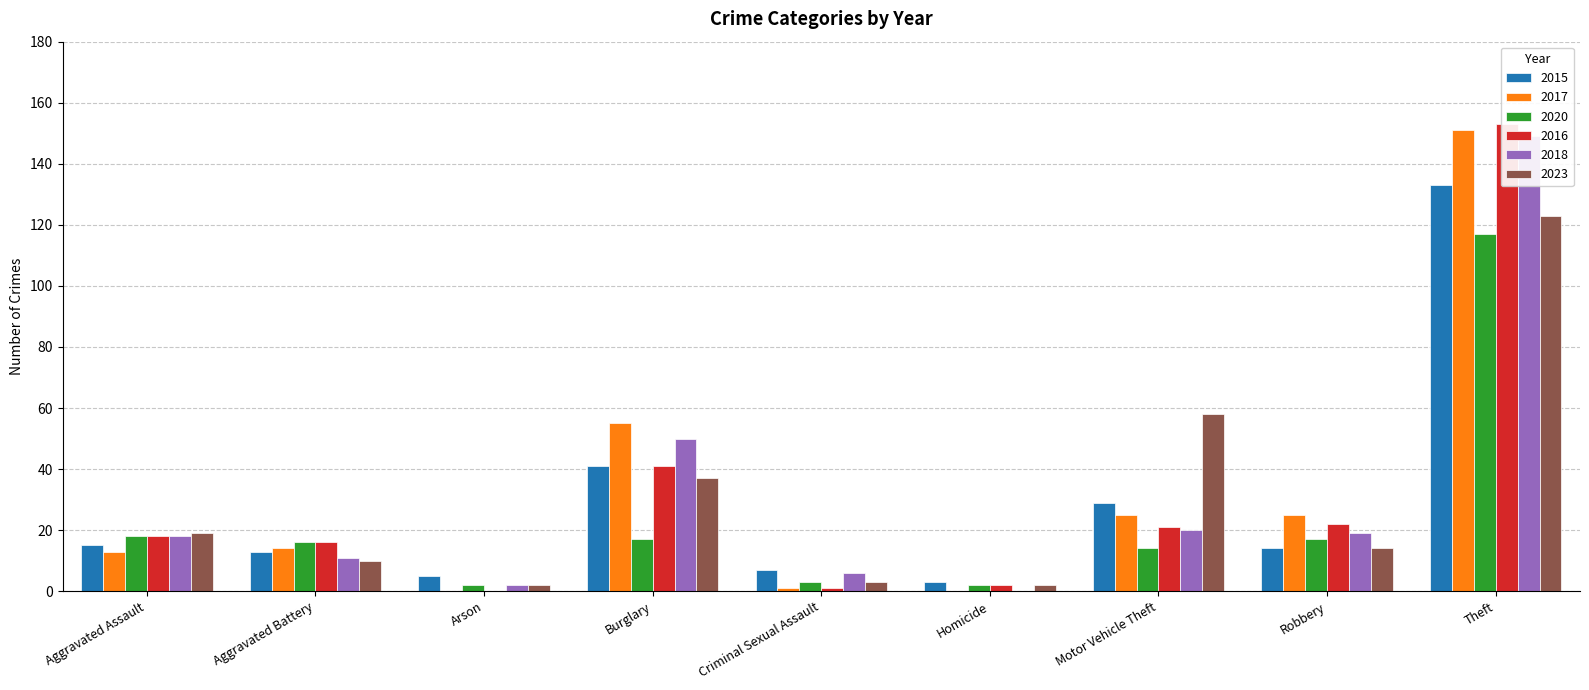

At how many categories does at least one series exceed 135?

1